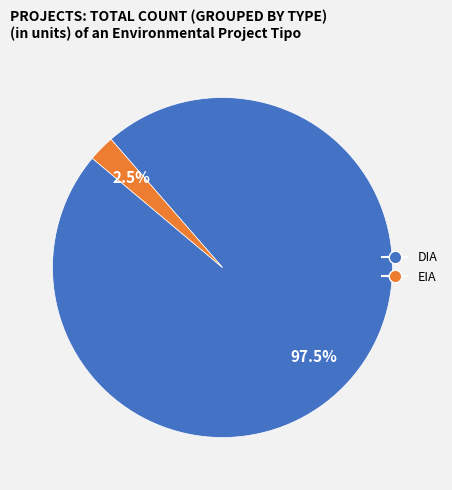

What is the majority slice?

DIA